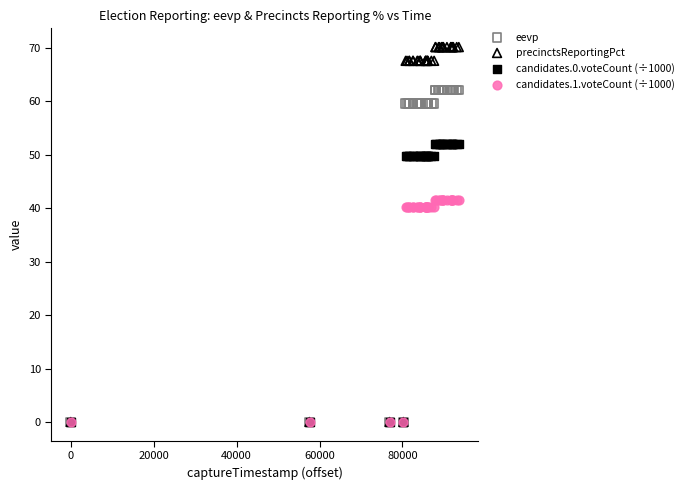

Which series has the largest Y range (max minus min)?

precinctsReportingPct